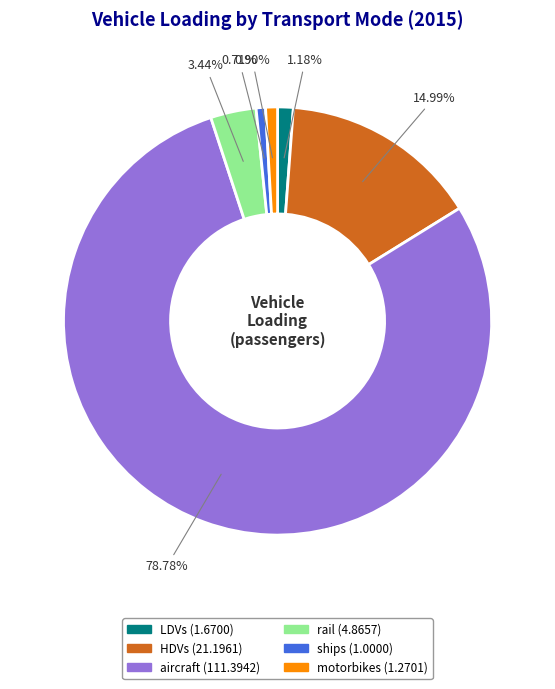

What is the largest slice in the pie chart?

aircraft